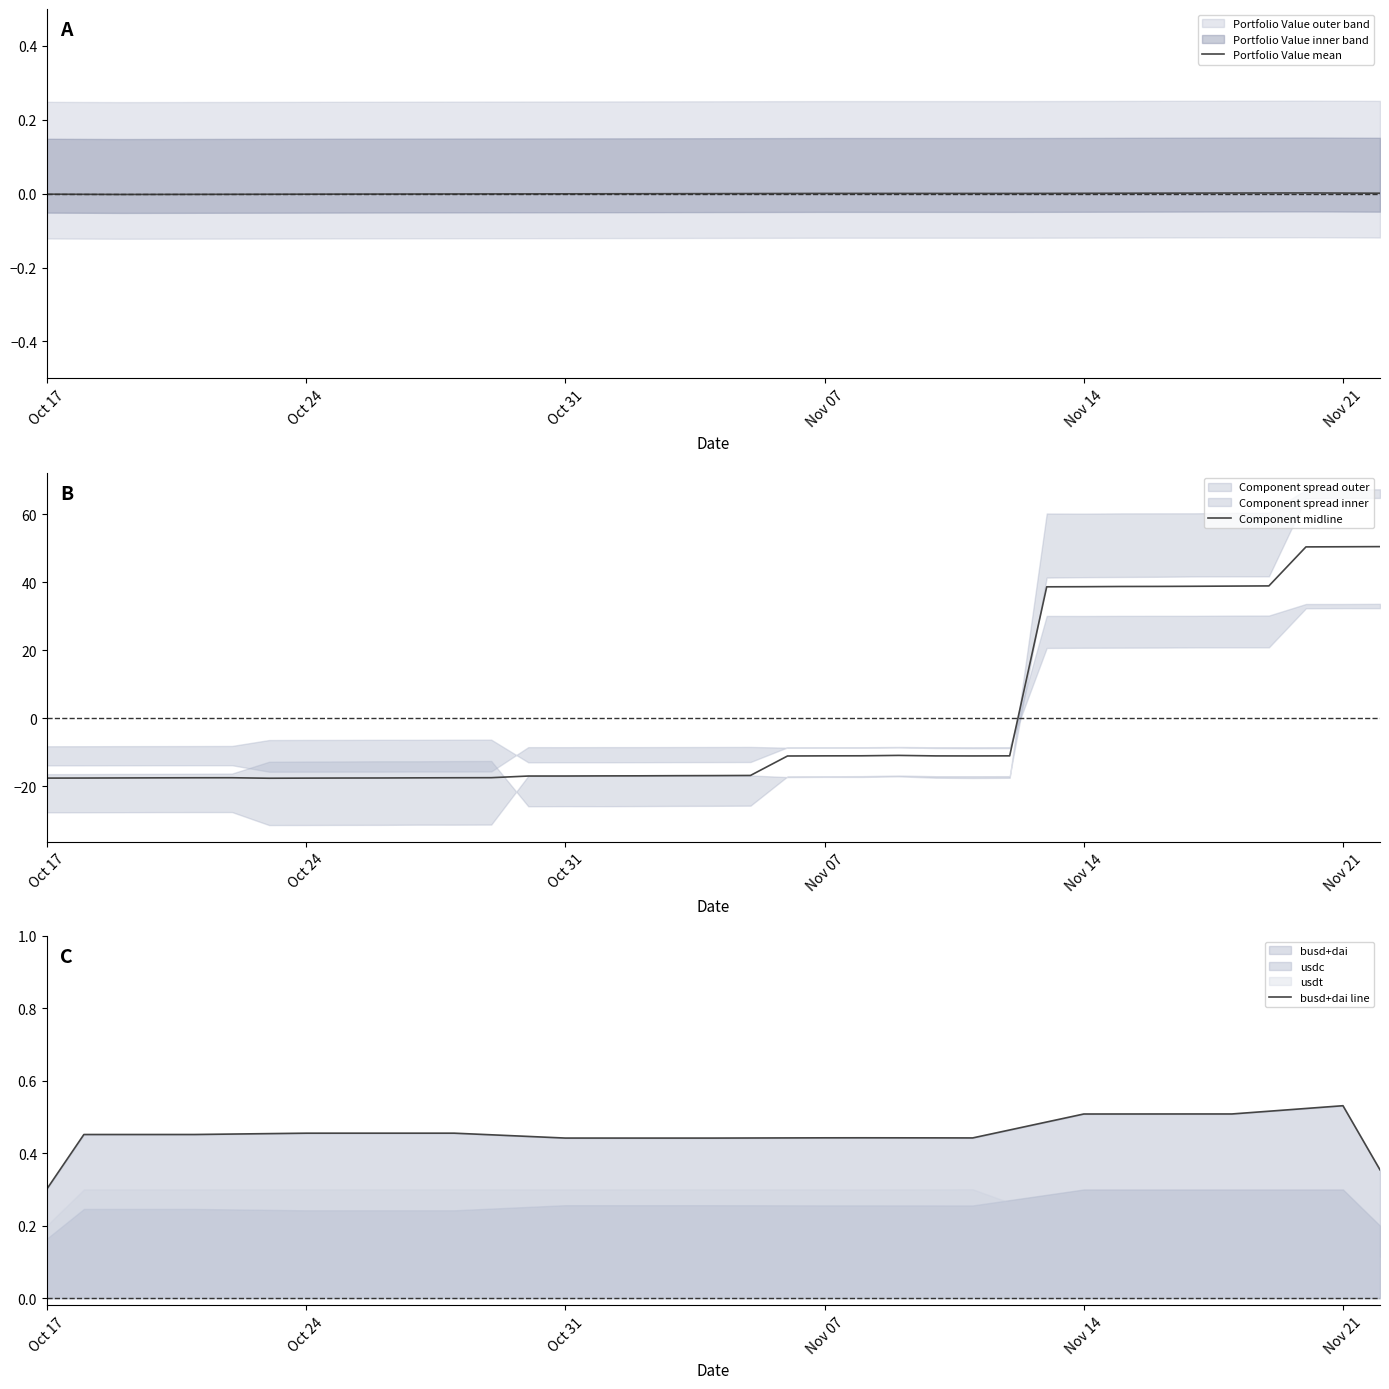

Is it true that Component midline equals -23.9 at Oct 17?

False